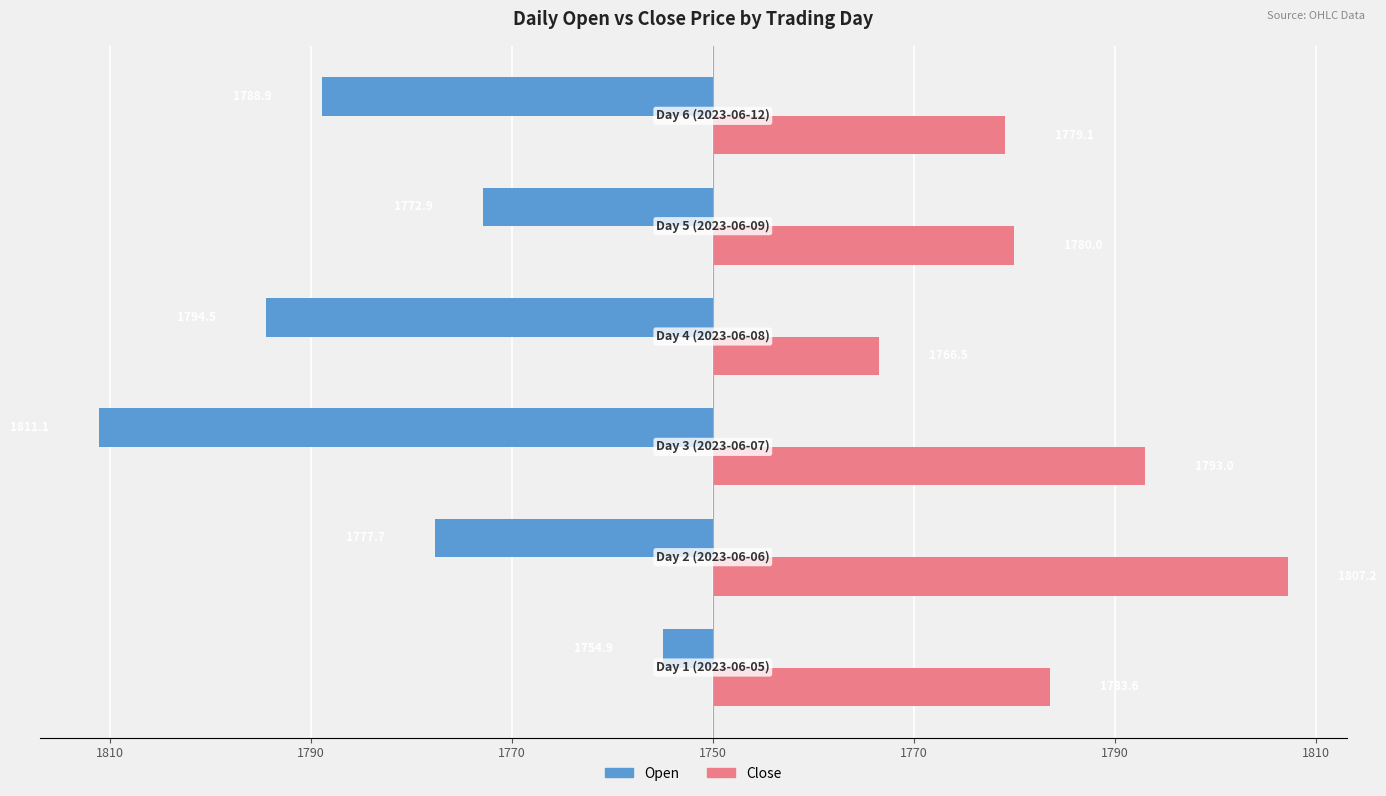

Which series has the largest range (max minus min)?

Open